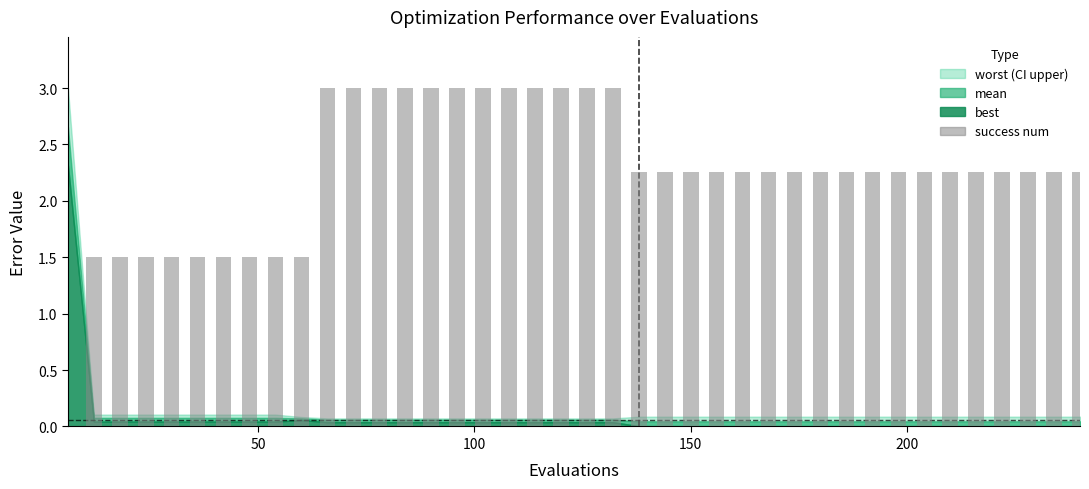

What is the sum of all values?

90.1